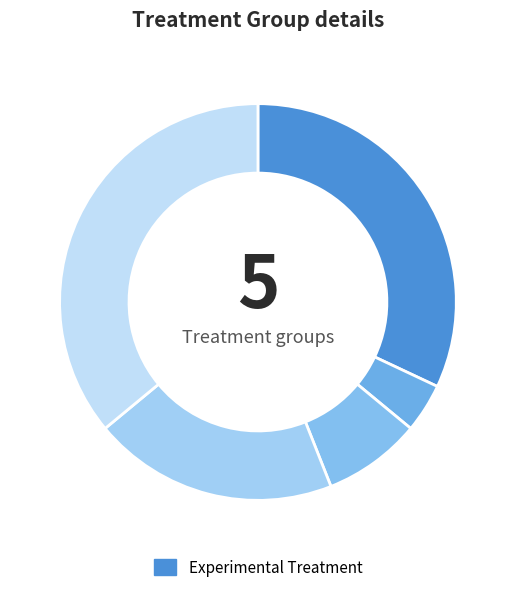

To the nearest percent, what is the difference between the largest and smallest slice percentages?

32%